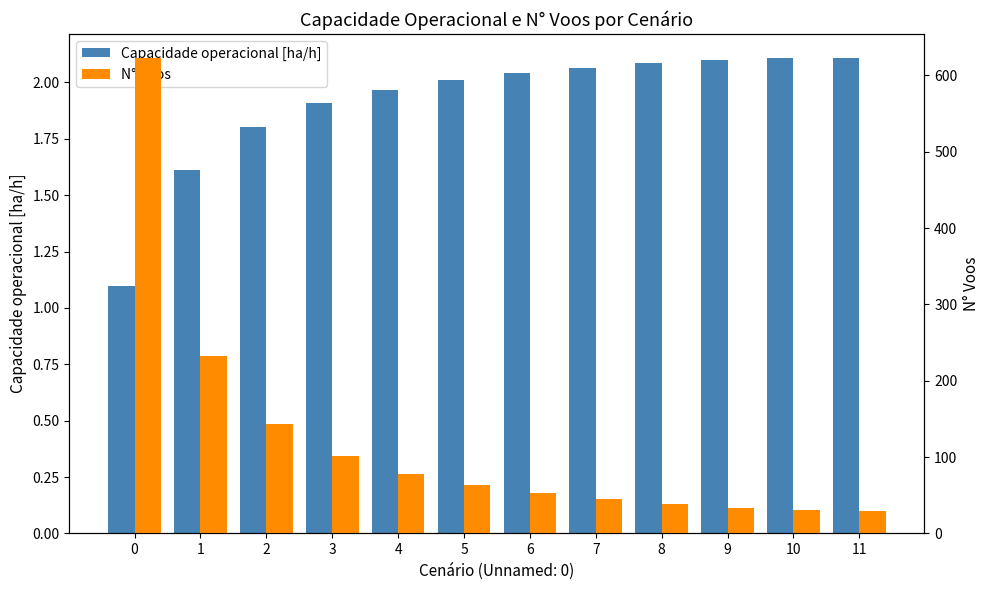

What is the value of the N° Voos bar at the 9th from the left?

38.0